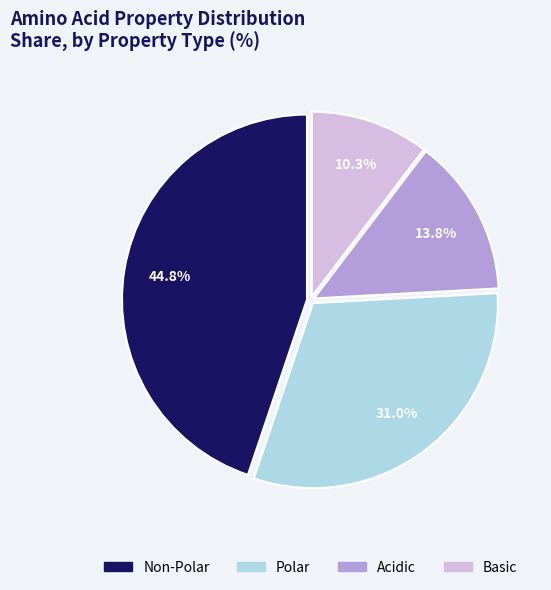

Is there a majority slice in this chart?

No